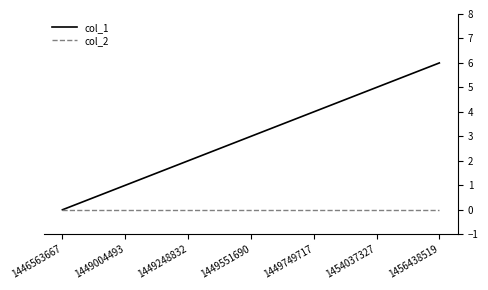

What is the highest value of the col_1 series?

6